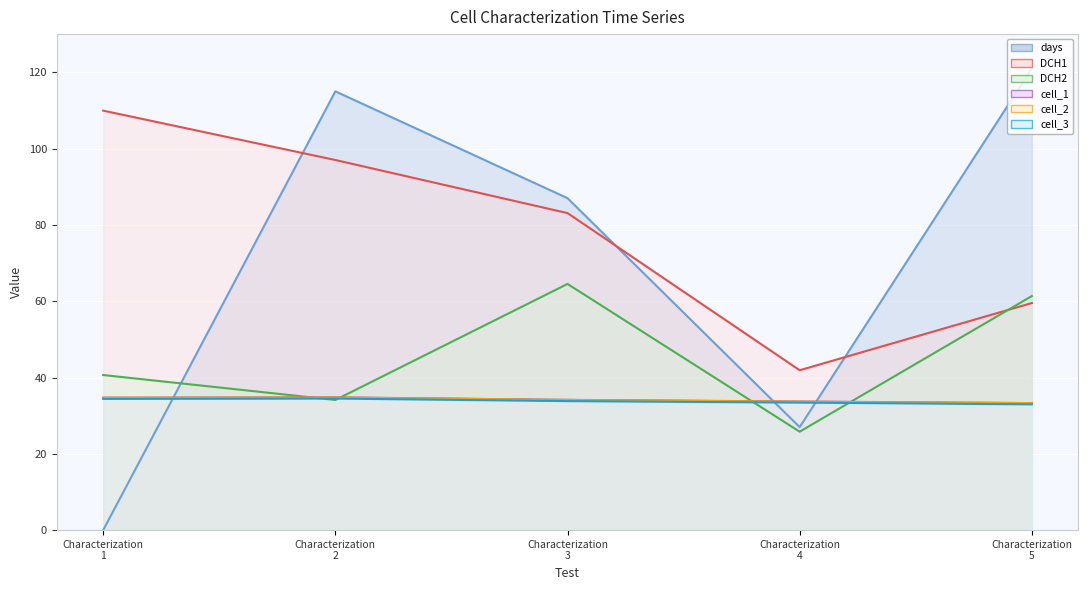

In cell_1 (line), how many points are higher than both neighbors (excluding endpoints)?

1